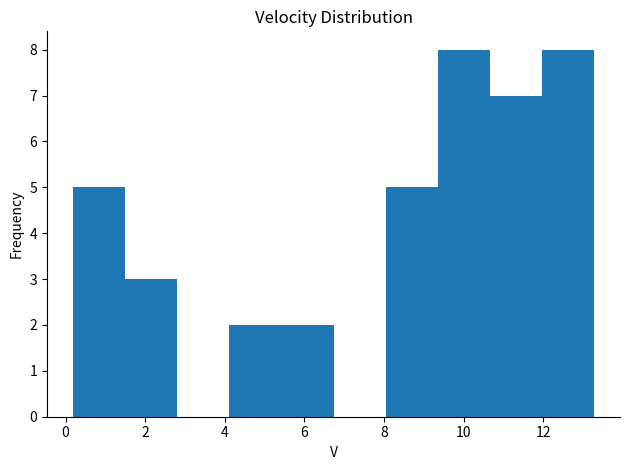

Reading left to right, list every bar in this chart as the range it spans on the x-axis followed by its height. Neither the bar edges nor the heights are printed on the chart, so give them approximately, as read against the axes.

0.2 to 1.4: 5
1.4 to 2.8: 3
2.8 to 4.2: 0
4.2 to 5.4: 2
5.4 to 6.8: 2
6.8 to 8.0: 0
8.0 to 9.4: 5
9.4 to 10.6: 8
10.6 to 12.0: 7
12.0 to 13.2: 8